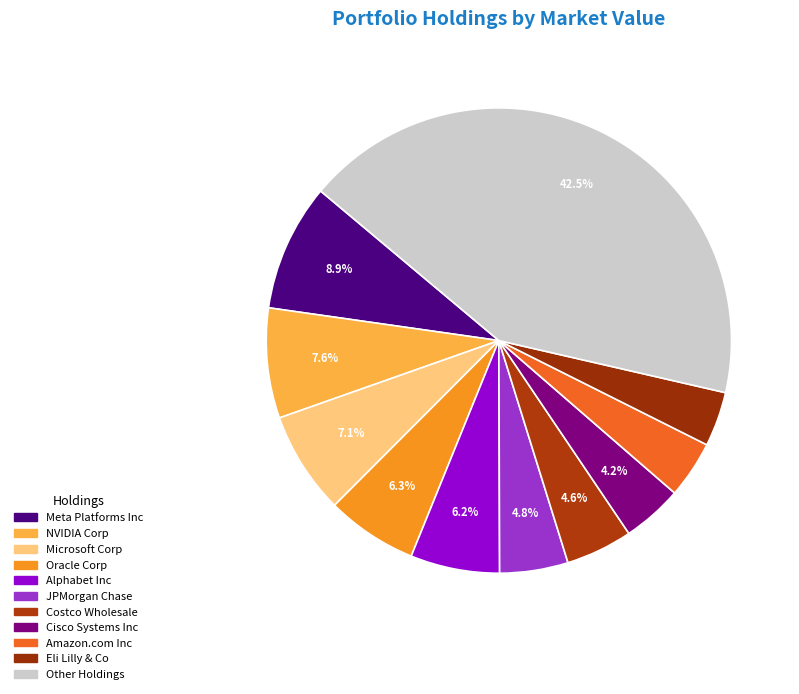

How many slices are in this pie chart?

11